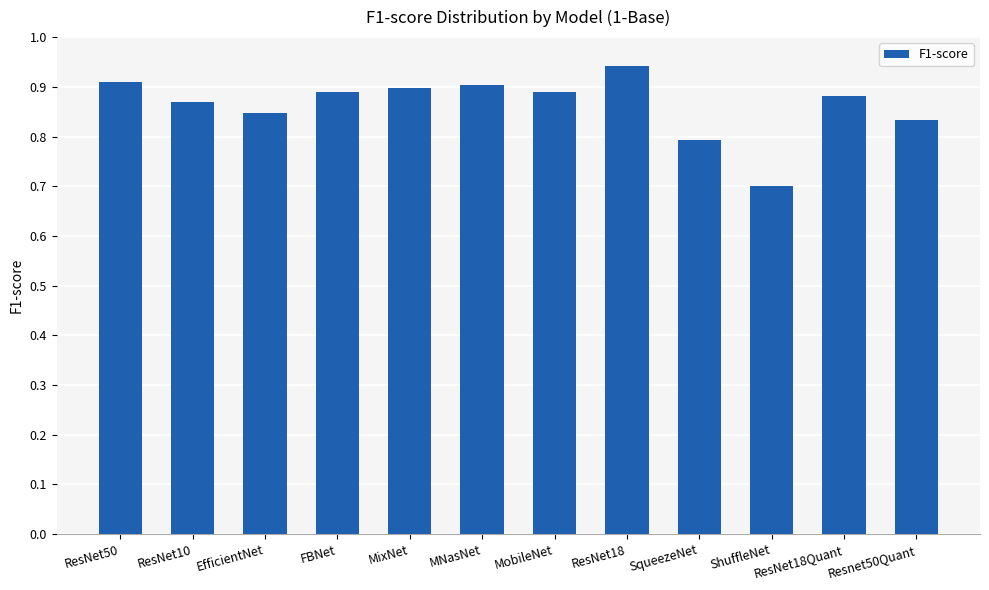

At which category does the chart reach its peak across all series?

ResNet18